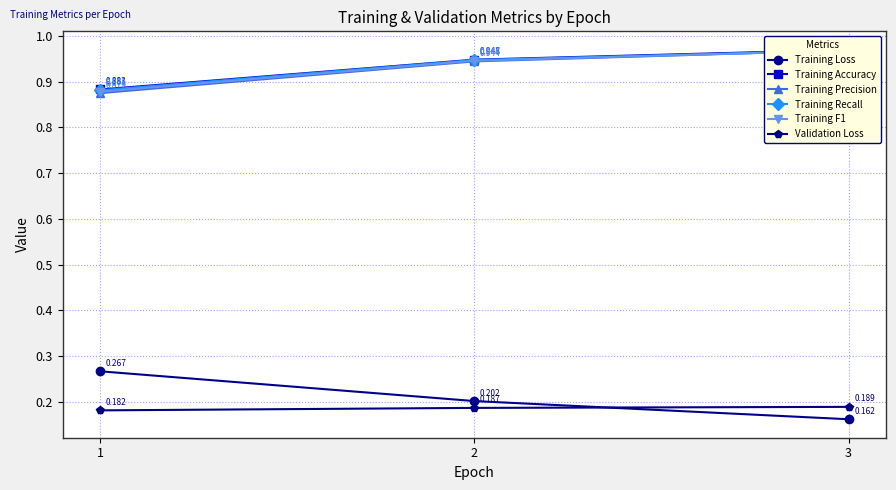

Read the Training Loss value at 3.

0.2